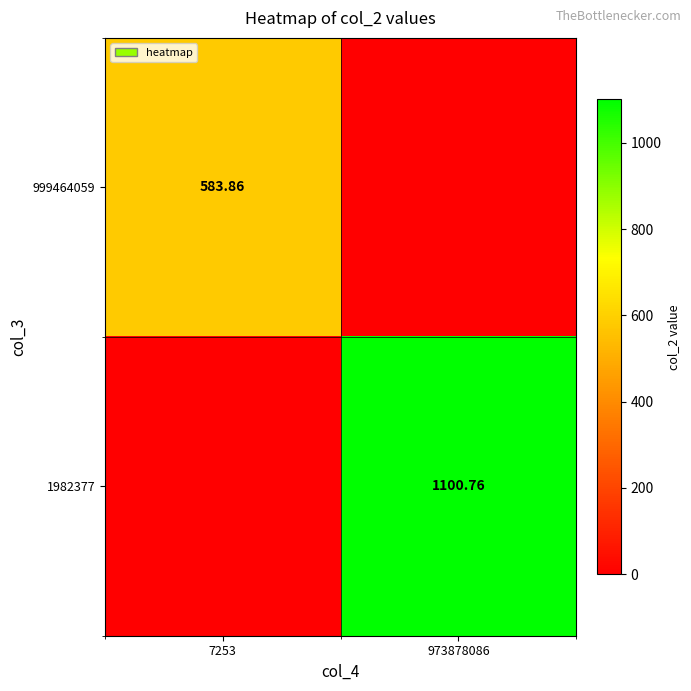

The 999464059 series shows 0.0 at 973878086. True or false?

True